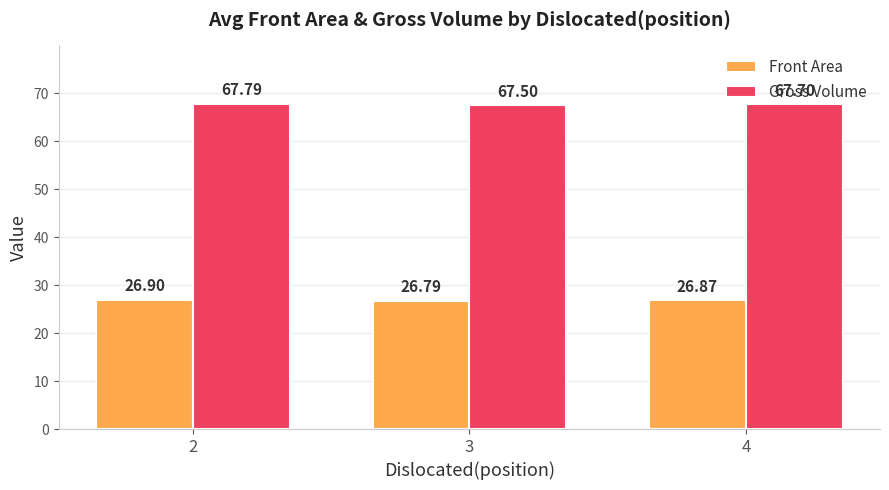

Reading right to left, transcribe all the data shown in this chart.

Front Area: 26.9	26.8	26.9
Gross Volume: 67.7	67.5	67.8